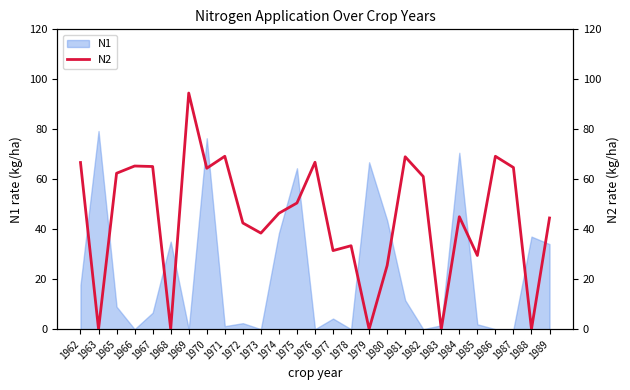

How many positive values are there?

22